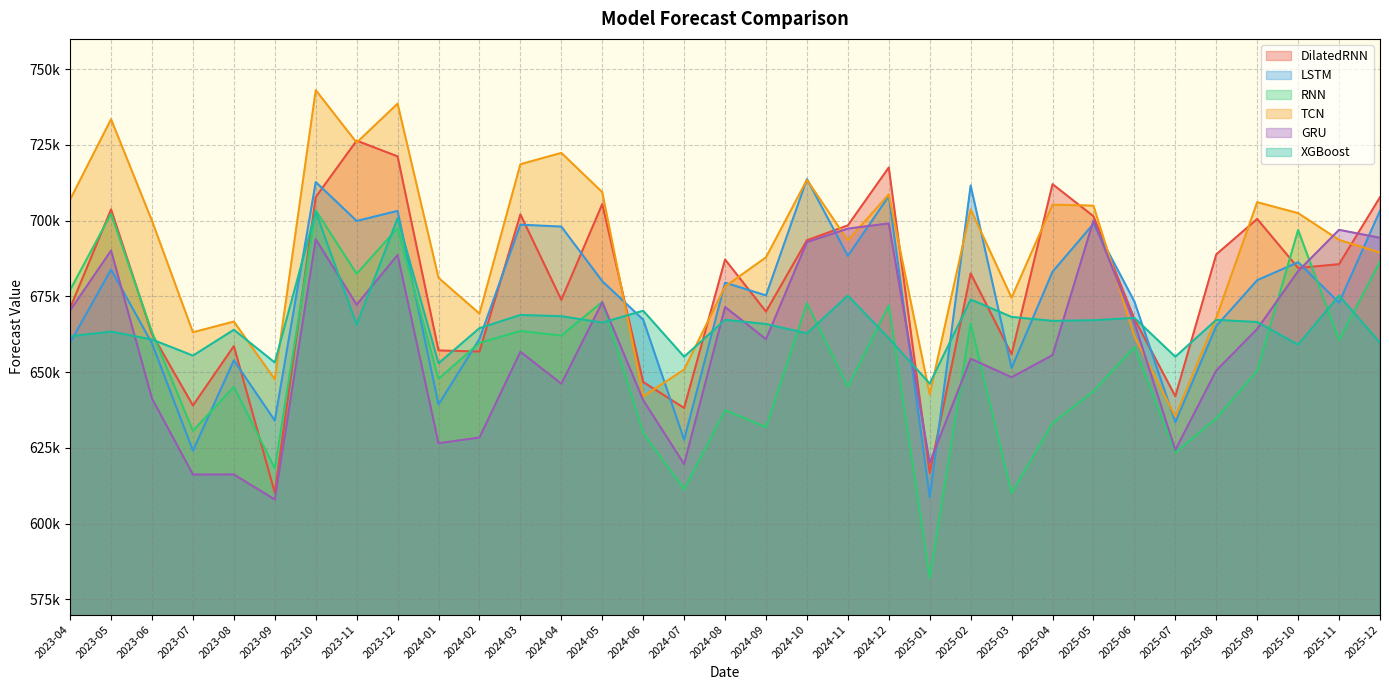

How many data points in LSTM are above 679546?

17